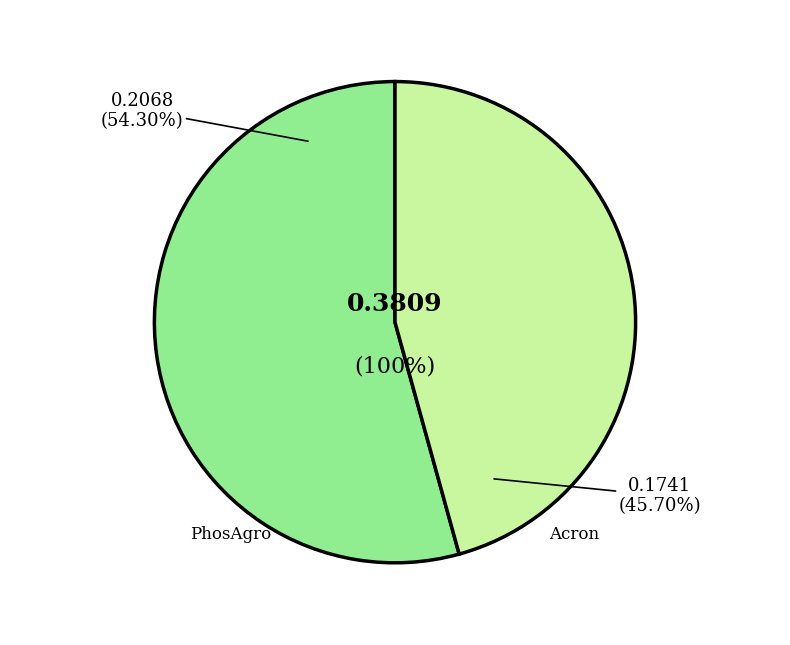

What percentage is NOT represented by Public Joint Stock Company Acron?

54.3%